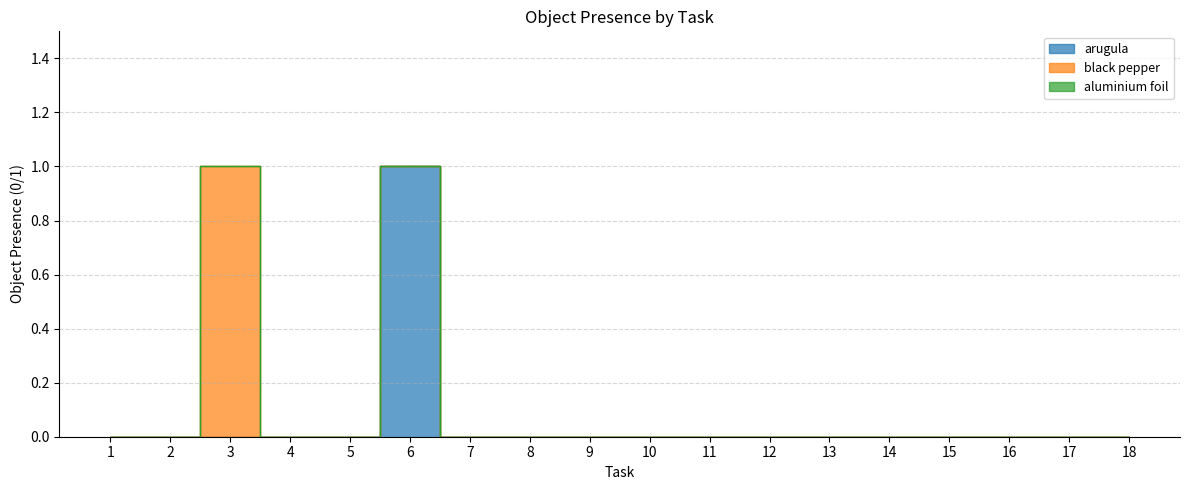

Is the value of black pepper at 13 greater than the value of aluminium foil at 10?

No